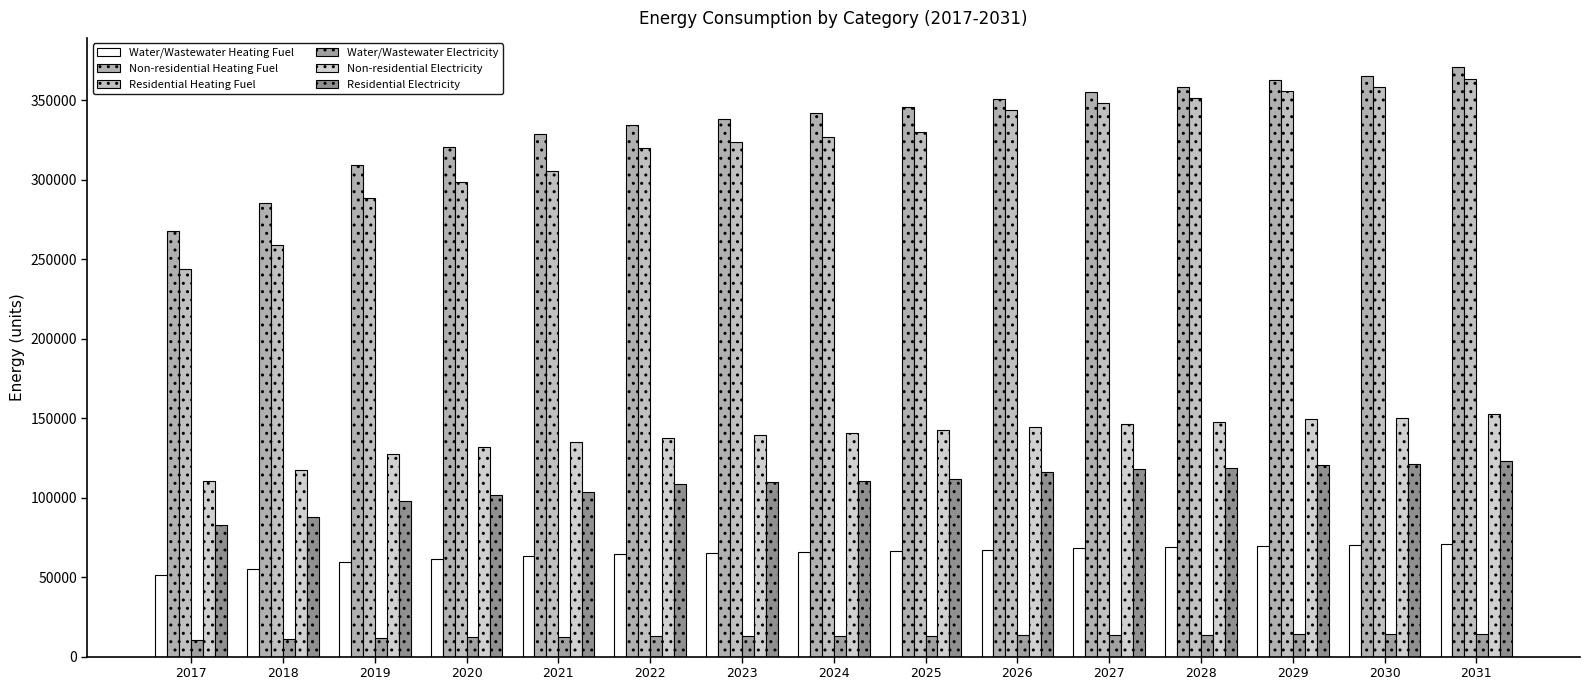

Rank the series at 2018 from lowest to highest value.

Water/Wastewater Electricity, Water/Wastewater Heating Fuel, Residential Electricity, Non-residential Electricity, Residential Heating Fuel, Non-residential Heating Fuel